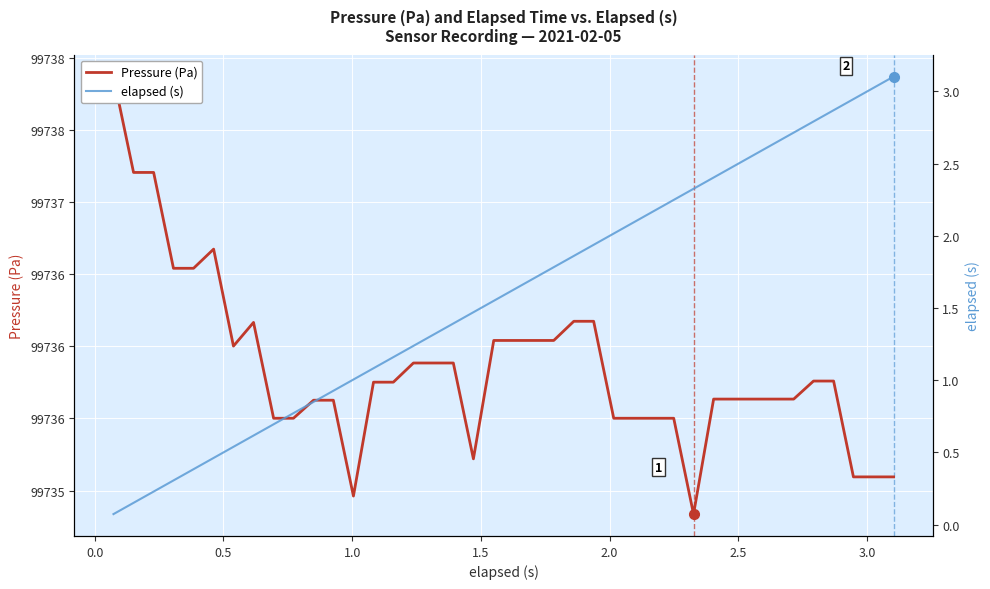

The Pressure (Pa) series shows 47892.2 at 31. True or false?

False